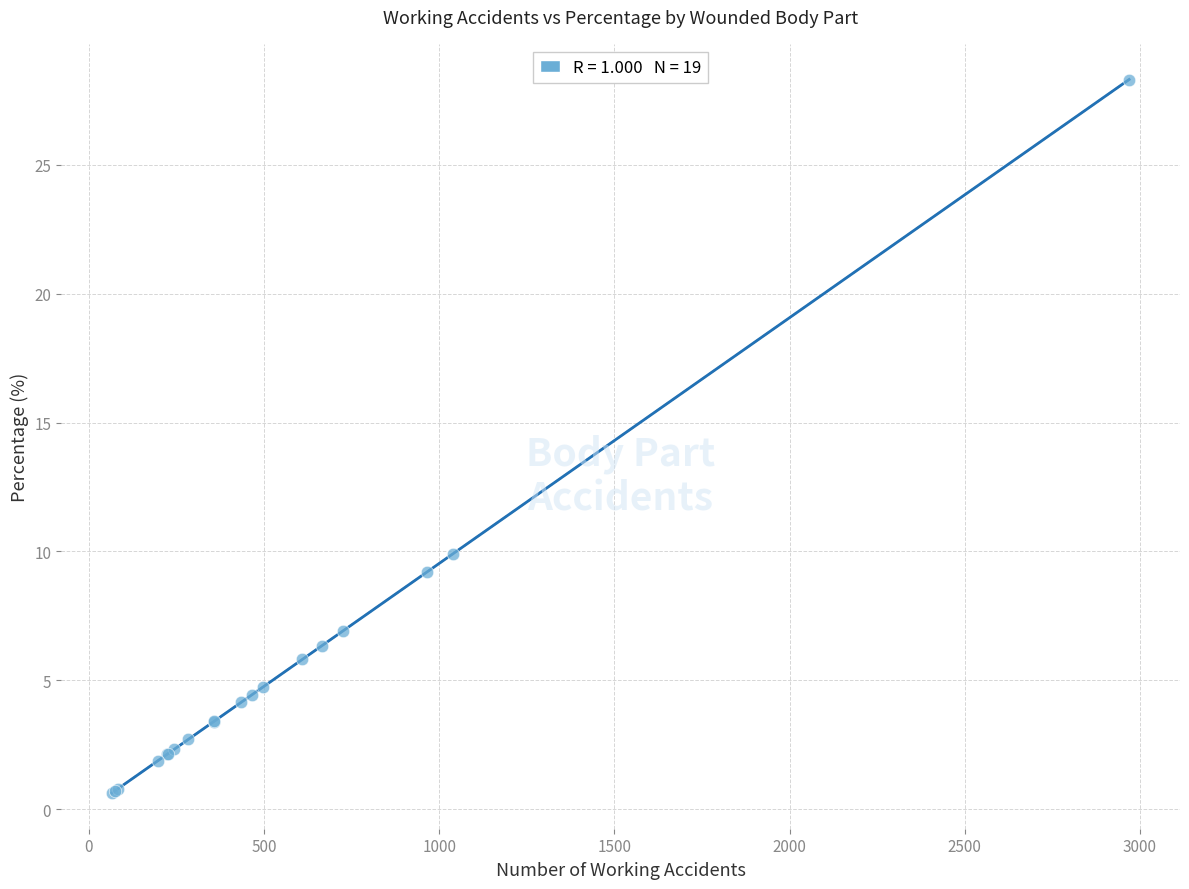

What Y value in the scatter plot is closest to 14?

9.9